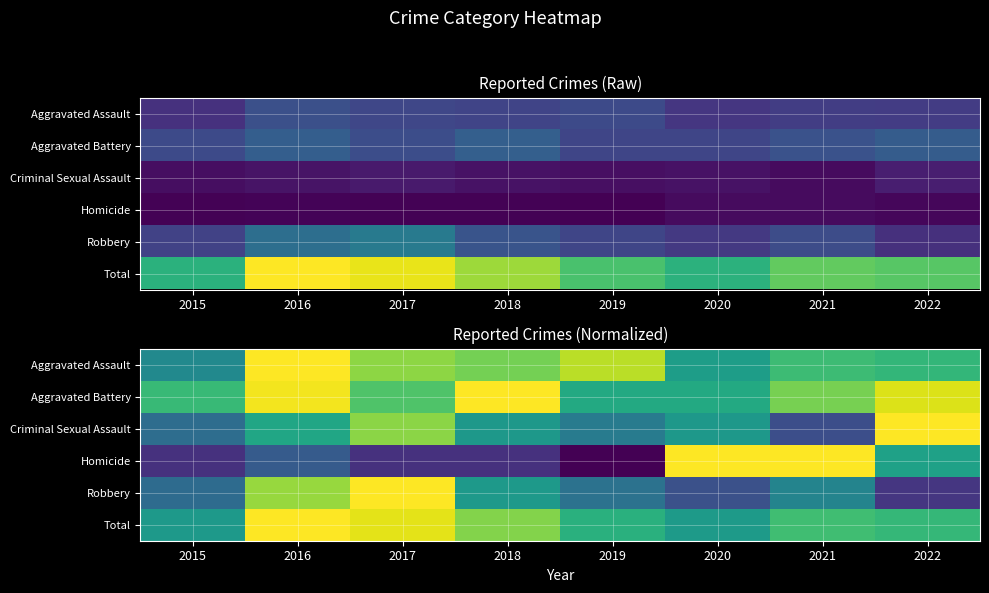

Where is Homicide nearest to the value 0?

2019